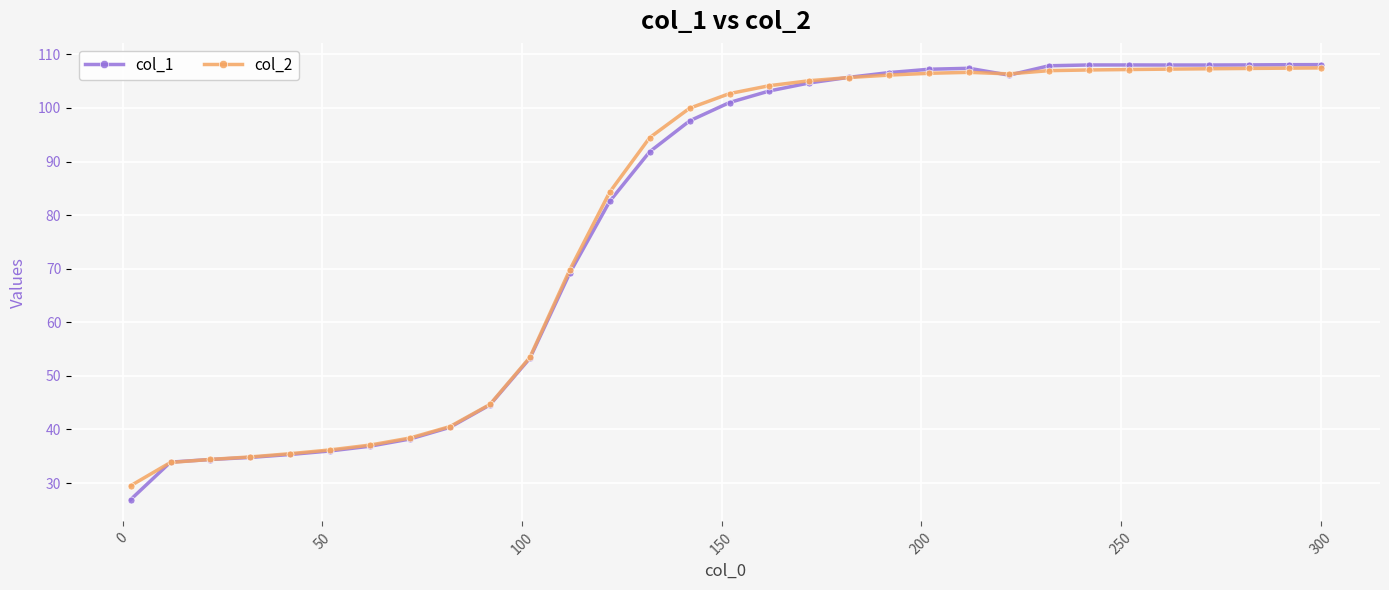

Does the chart display data point markers on the line(s)?

Yes